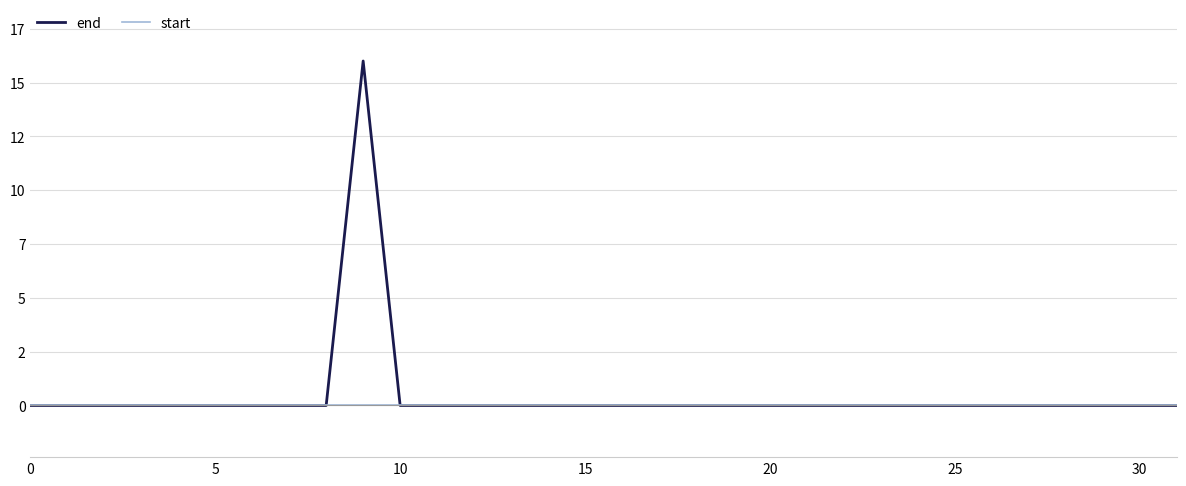

True or false: start and end cross at least once.

False